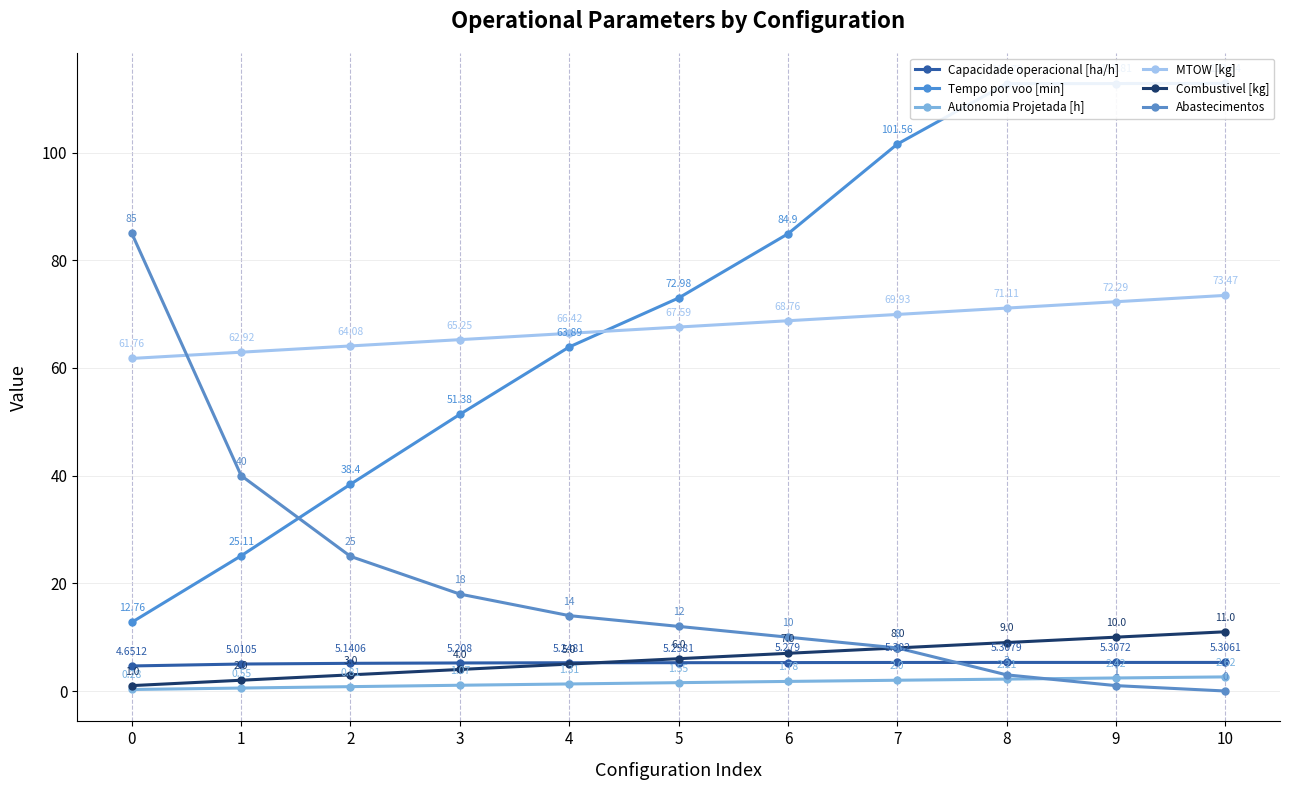

True or false: Capacidade operacional [ha/h] has a value of 5.3 at 10.

True